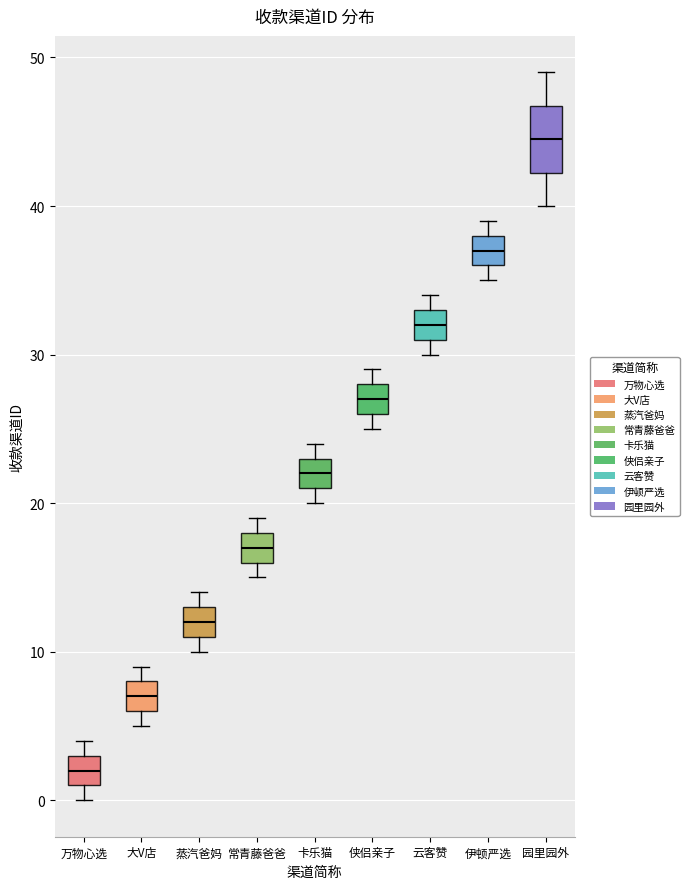

Reading left to right, transcribe this box plot: for each box, give where its median line is, the range the box spans, and where its two whiskers end, as read against the y-axis. The values are not printed on the chart, so give them approximately, as read against the axis.

万物心选: median 2, box 1 to 3, whiskers 0 to 4
大V店: median 7, box 6 to 8, whiskers 5 to 9
蒸汽爸妈: median 12, box 11 to 13, whiskers 10 to 14
常青藤爸爸: median 17, box 16 to 18, whiskers 15 to 19
卡乐猫: median 22, box 21 to 23, whiskers 20 to 24
侠侣亲子: median 27, box 26 to 28, whiskers 25 to 29
云客赞: median 32, box 31 to 33, whiskers 30 to 34
伊顿严选: median 37, box 36 to 38, whiskers 35 to 39
园里园外: median 45, box 42 to 47, whiskers 40 to 49